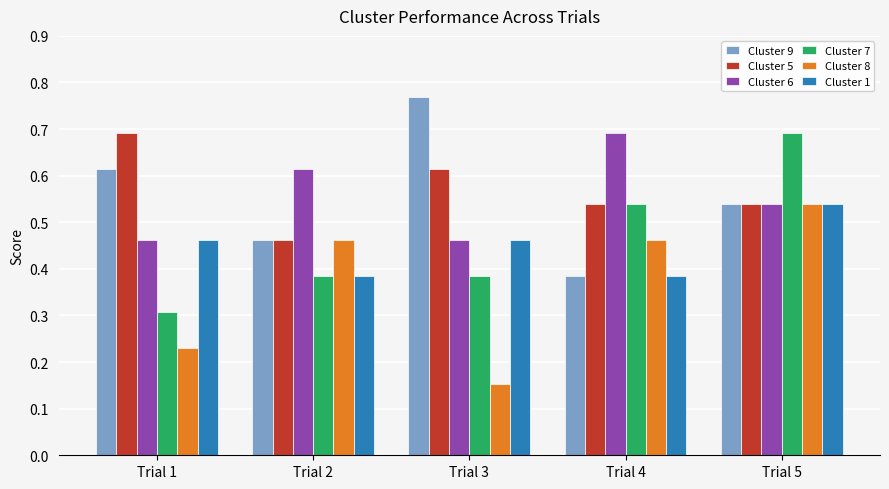

What is the spread (max minus min) of values at Trial 4?

0.3